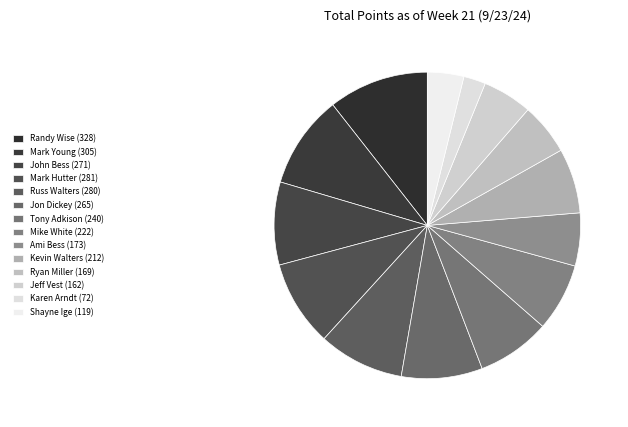

What percentage is the Jon Dickey slice, to the nearest percent?

9%